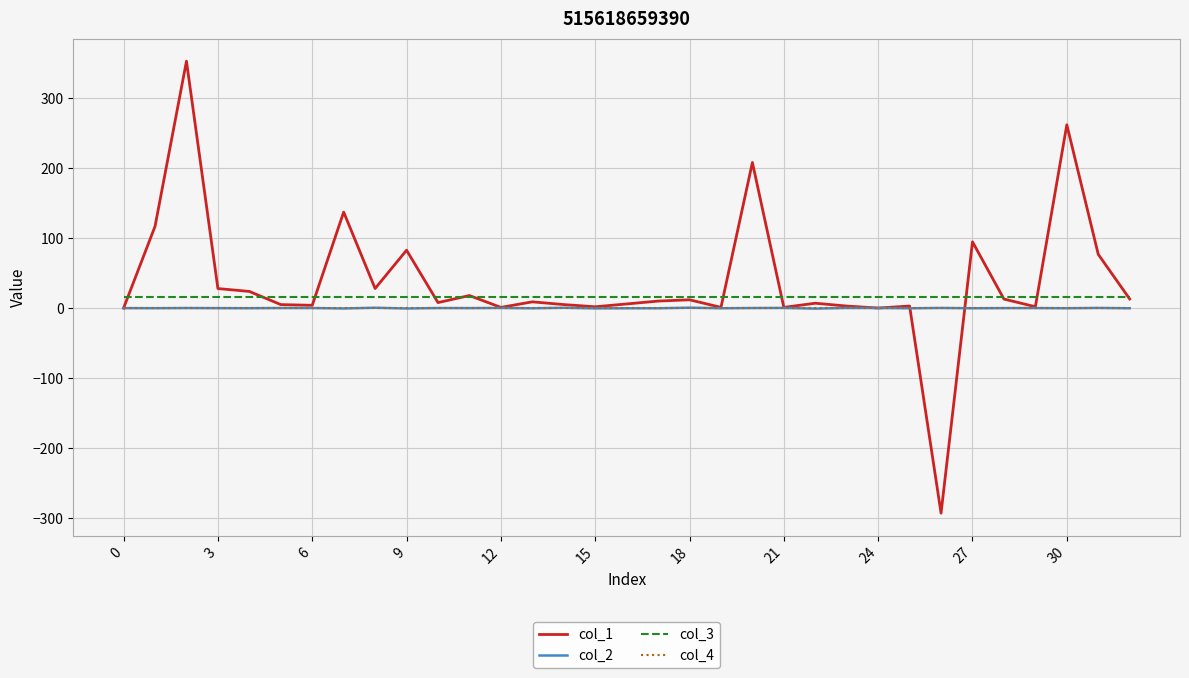

Which series has the largest range (max minus min)?

col_1